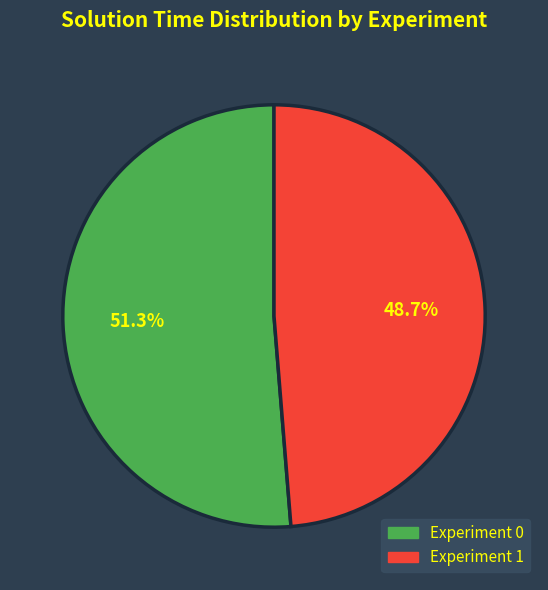

What is the smallest slice in the pie chart?

Experiment 1